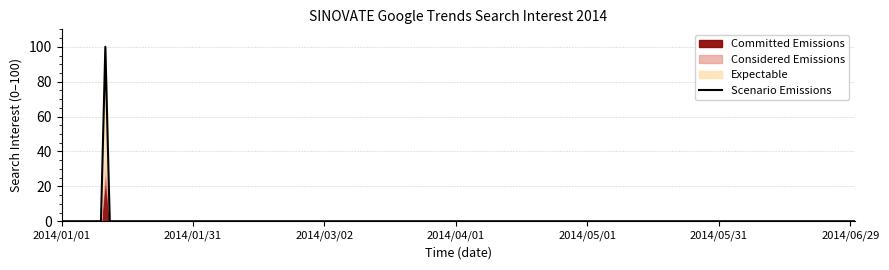

At which category is the sum across all series the highest?

2014/01/11